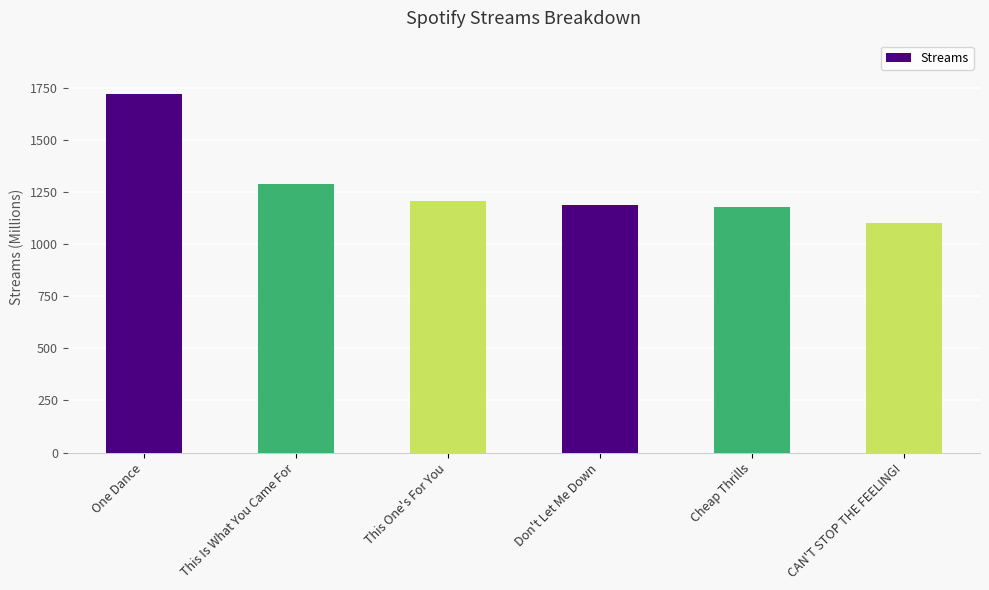

Reading left to right, what are all the values shown in this chart?

1720	1291	1207	1188	1178	1102